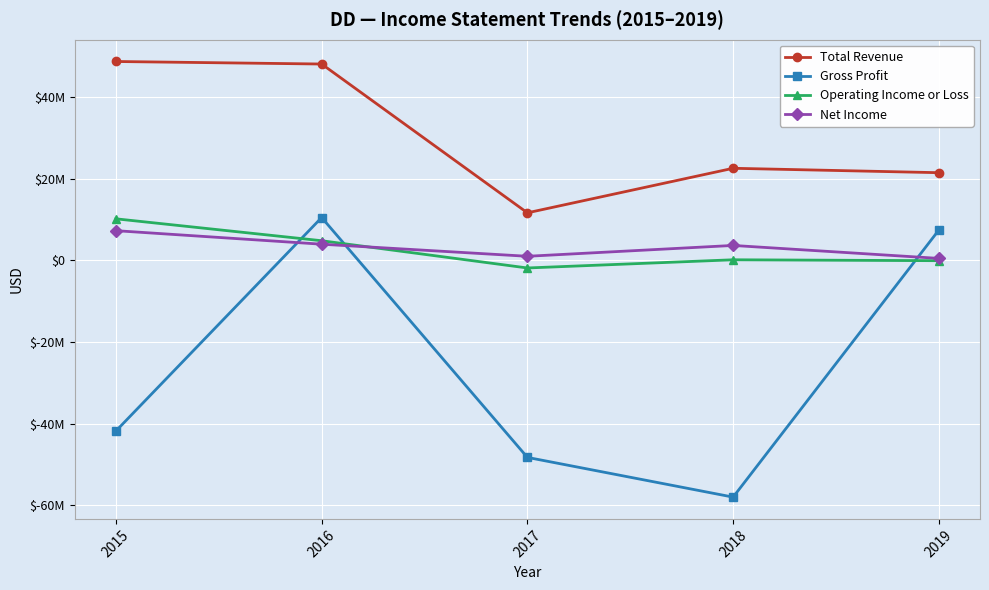

True or false: Operating Income or Loss and Total Revenue intersect in this chart.

False